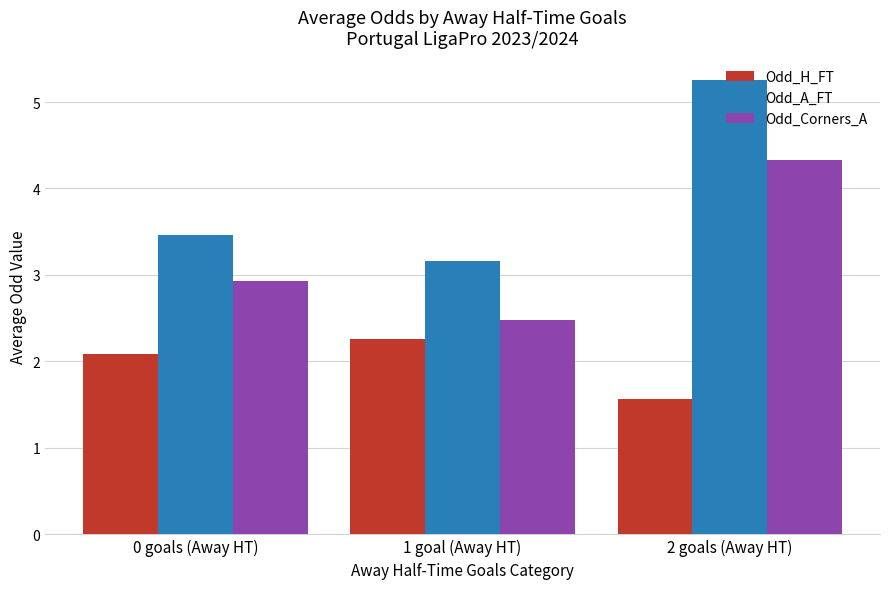

List the series in order of their peak value, highest first.

Odd_A_FT, Odd_Corners_A, Odd_H_FT